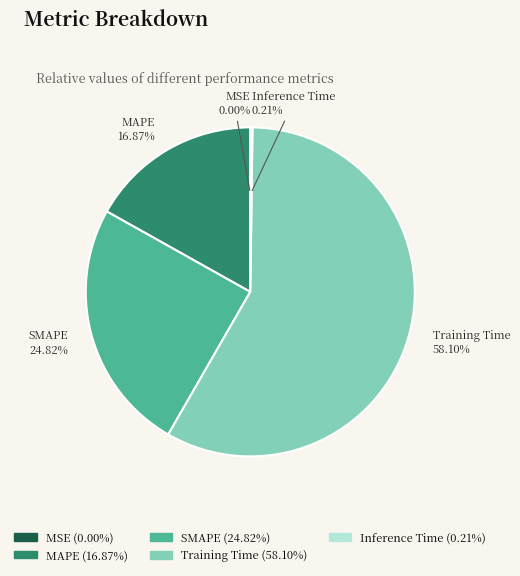

What is the majority slice?

Training Time